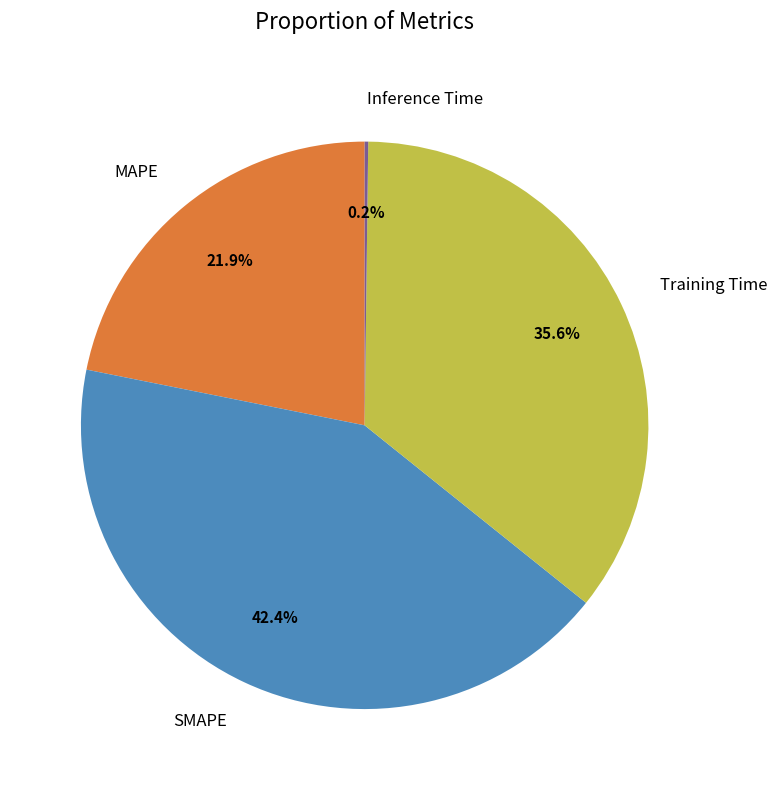

What portion of the pie excludes SMAPE?

57.6%